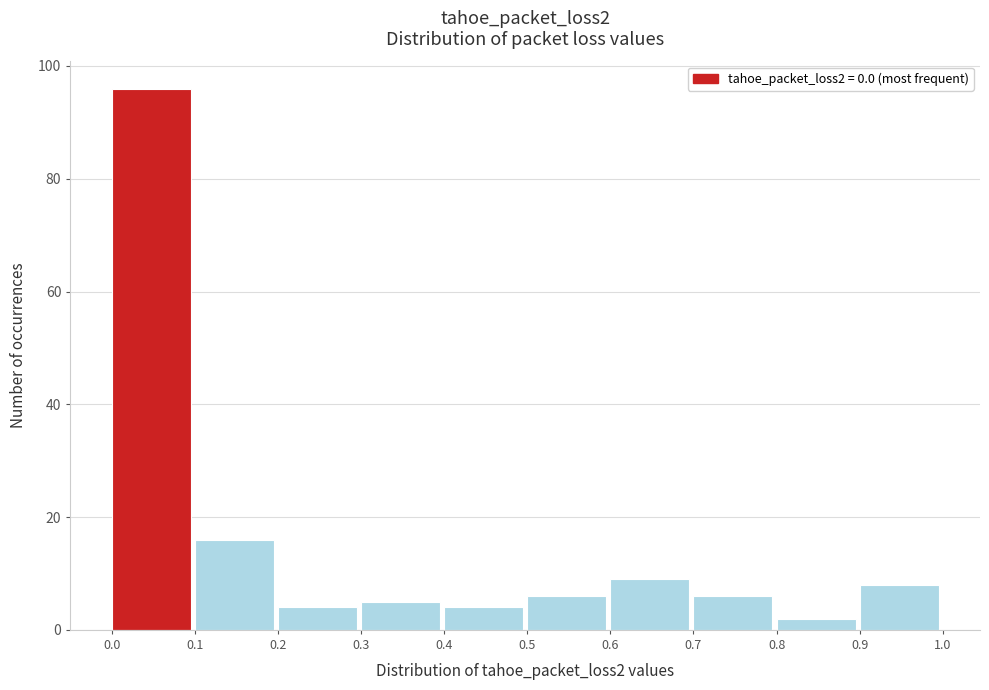

How tall is the bar that spans 0.8 to 0.9 on the x-axis? The values are not printed on the chart, so give them approximately, as read against the axis.

2